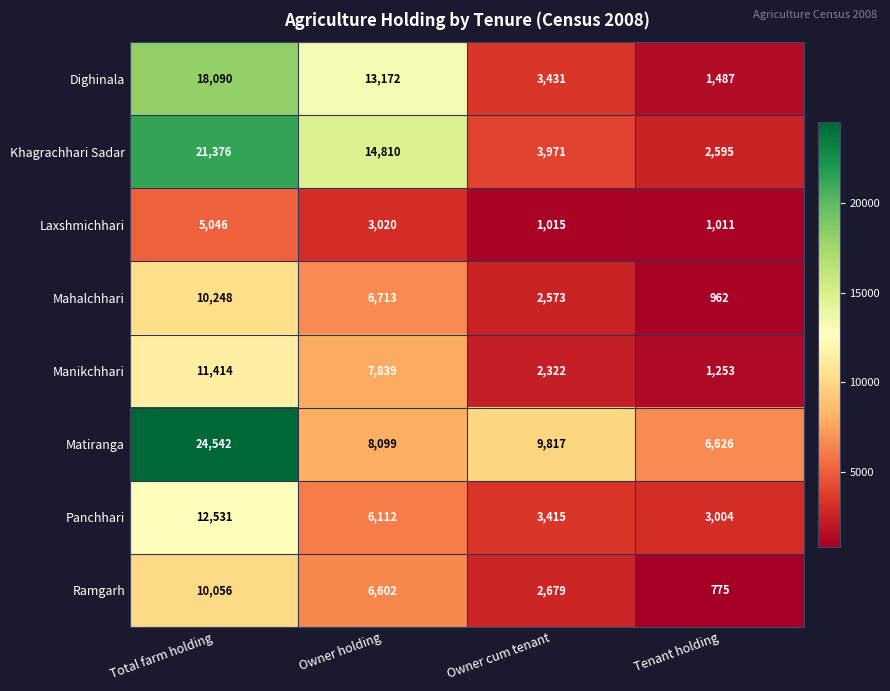

The Mahalchhari series shows 1691 at Tenant holding. True or false?

False